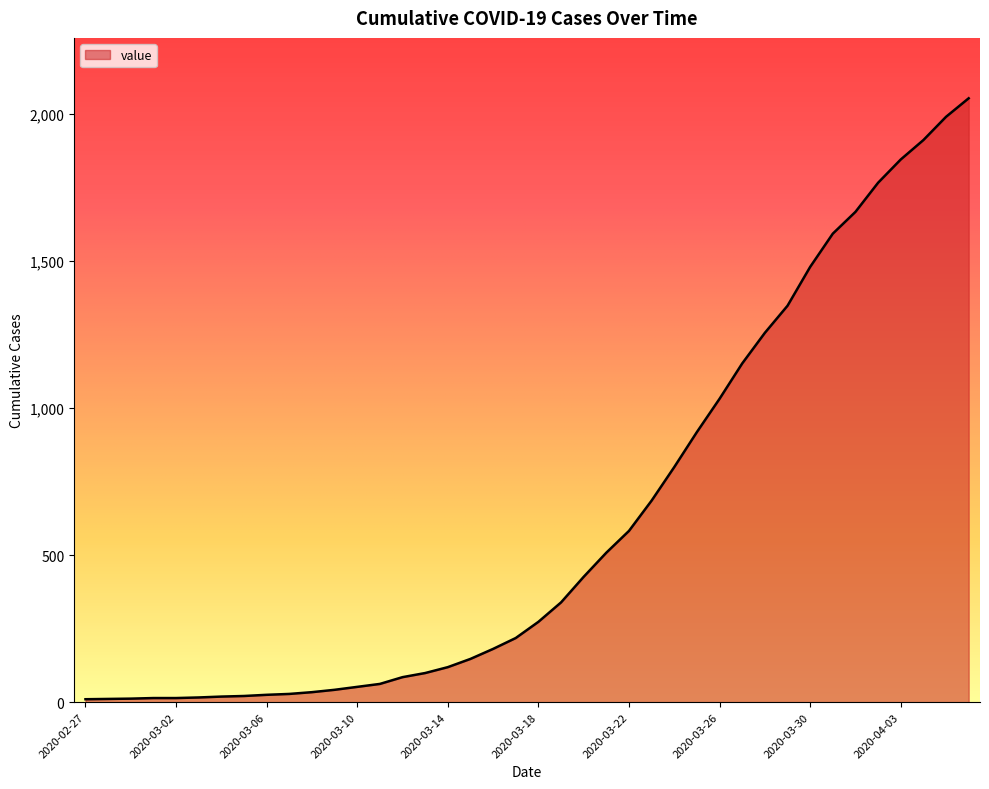

What is the greatest value displayed?

2052